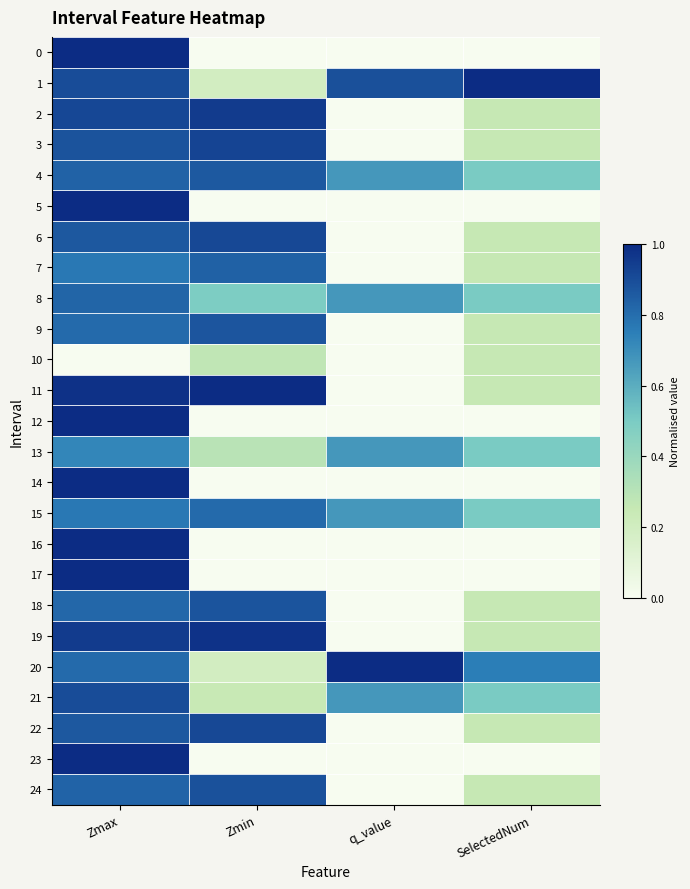

At which category is the sum across all series the highest?

Zmax